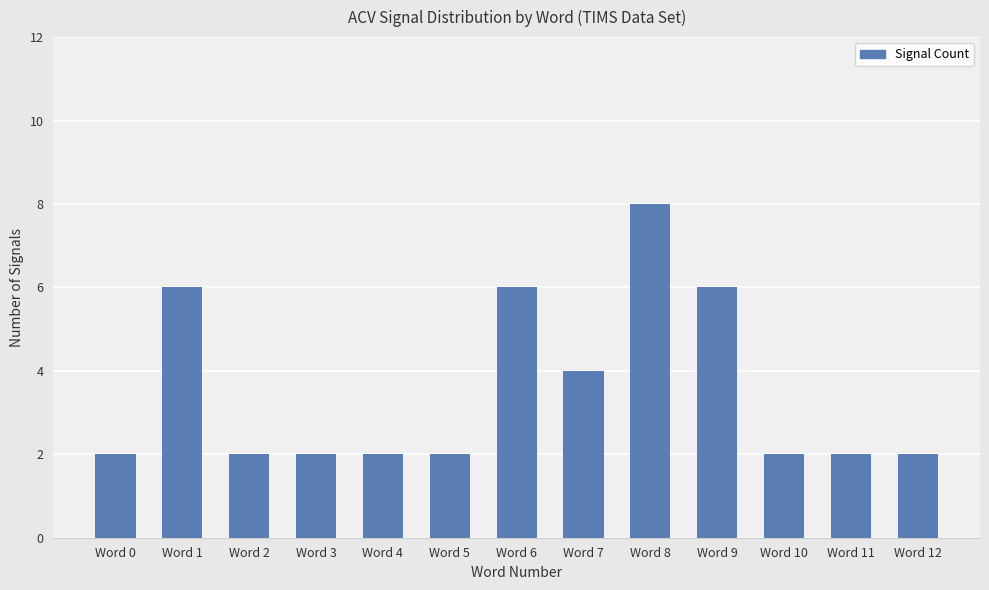

What is the value of the 4th bar from the left?

2